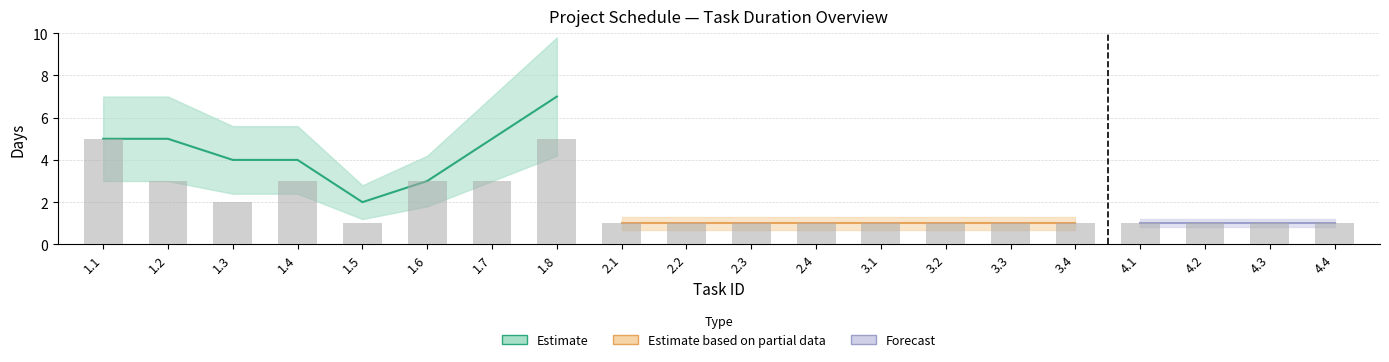

Rank the categories by value from lowest to highest.

1.5, 2.1, 2.2, 2.3, 2.4, 3.1, 3.2, 3.3, 3.4, 4.1, 4.2, 4.3, 4.4, 1.3, 1.2, 1.4, 1.6, 1.7, 1.1, 1.8